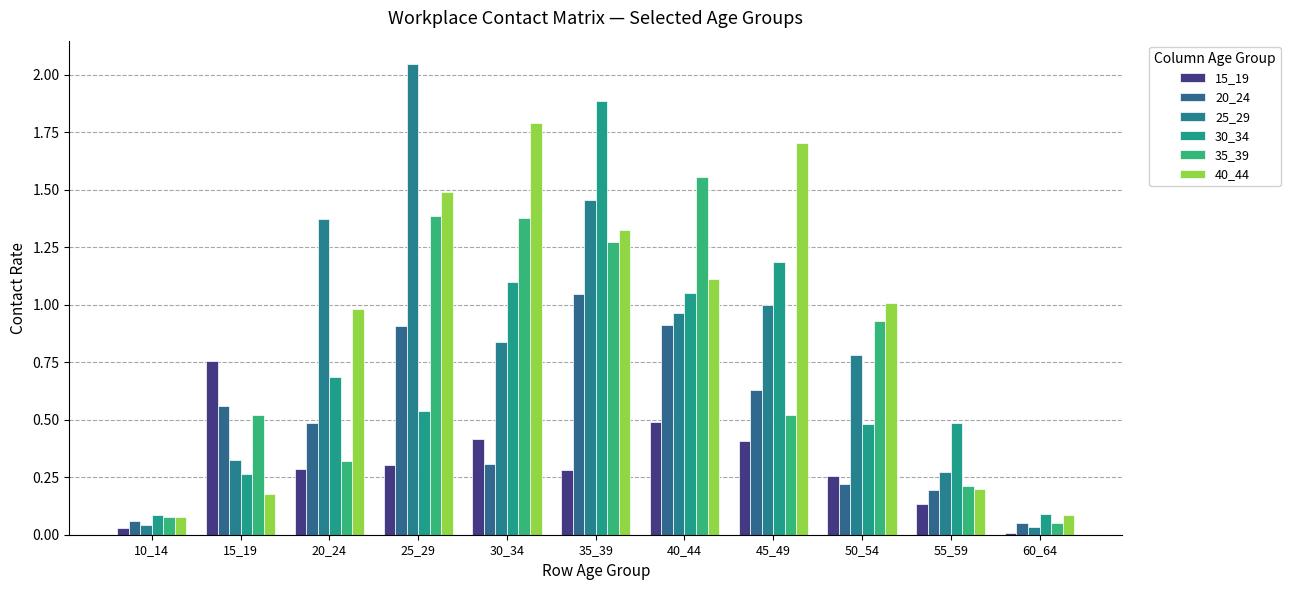

What is the difference between the second highest and minimum values in the 15_19 series?

0.5